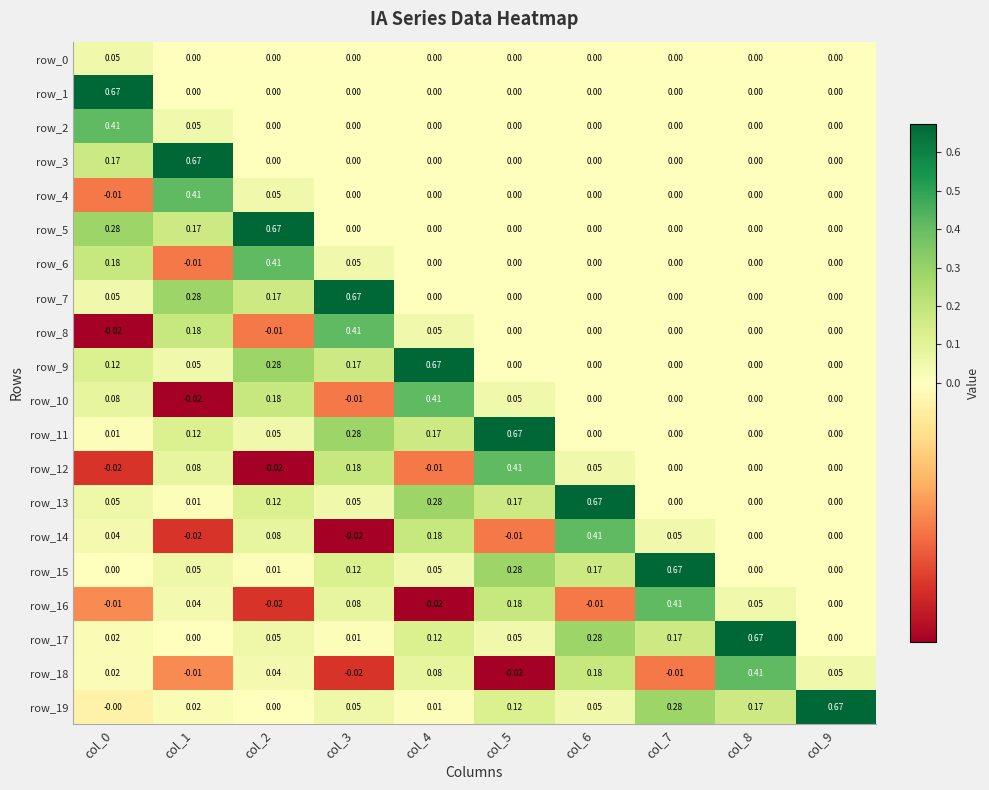

Is the value of row_7 at col_0 greater than the value of row_16 at col_7?

No